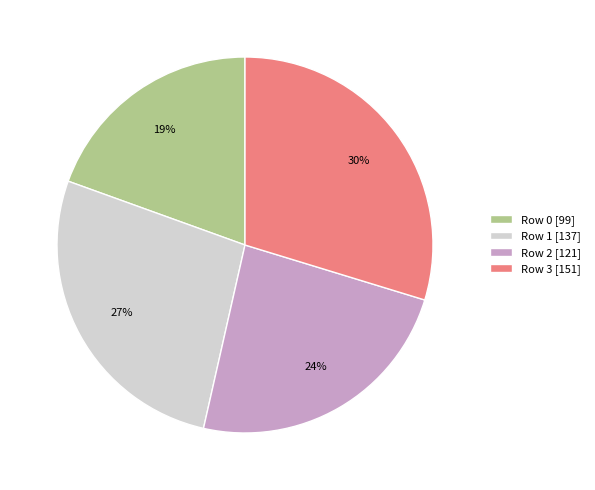

Is it true that Row 3 is 19% of the pie?

False